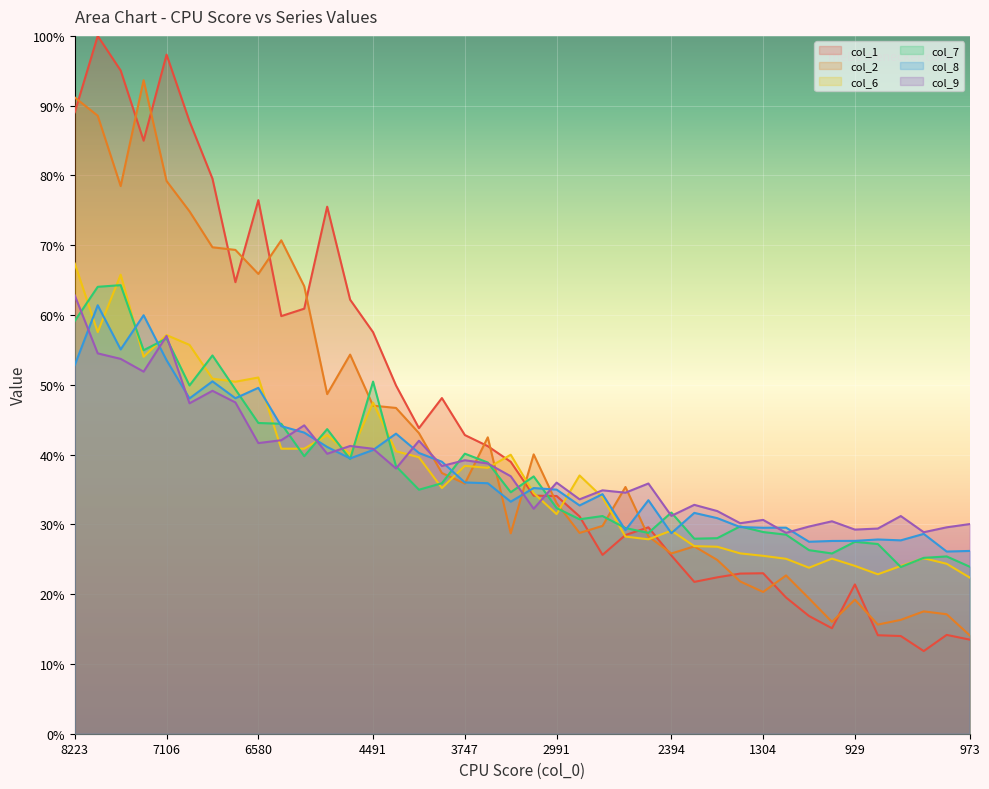

Rank the categories by col_1 value from lowest to highest.

1198, 973, 1067, 1206, 794, 1502, 1139, 1744, 929, 1854, 2043, 1370, 1304, 2394, 2355, 2227, 2156, 2693, 2991, 3124, 3143, 3402, 3747, 4106, 4332, 4554, 4491, 6052, 6122, 4853, 6779, 5347, 6580, 6705, 7032, 7722, 8223, 7779, 7106, 7688